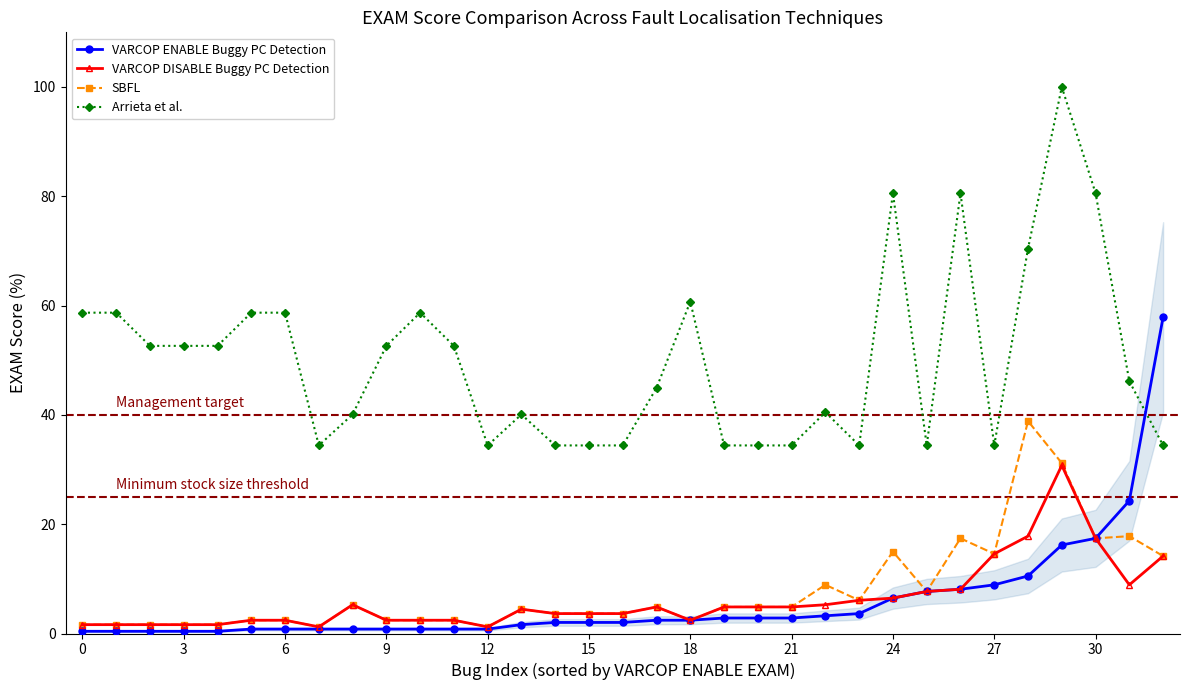

What is the value of the SBFL point at the 32nd from the left?

17.8